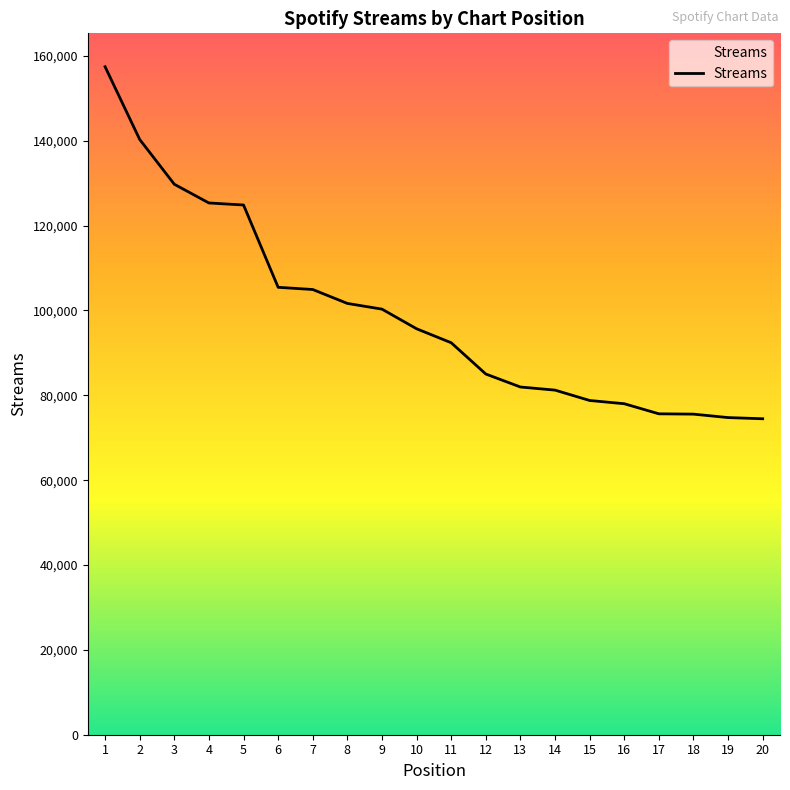

Is it true that the value at 3 is 129738?

True